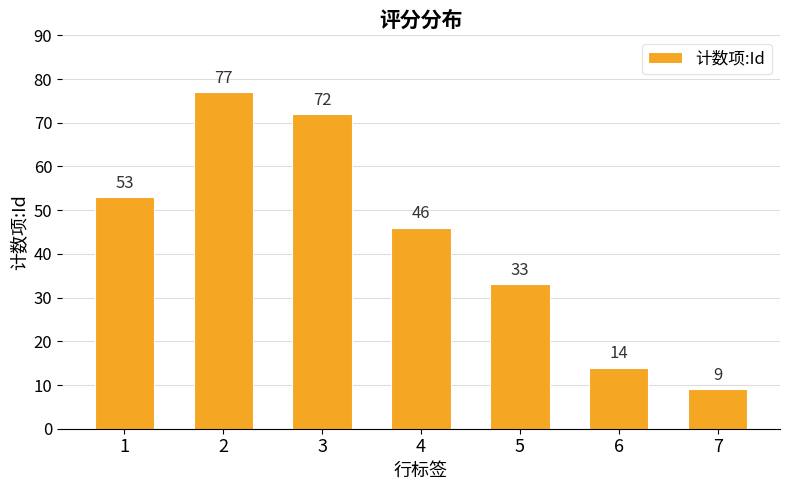

Is it true that the value at 5 is 33?

True